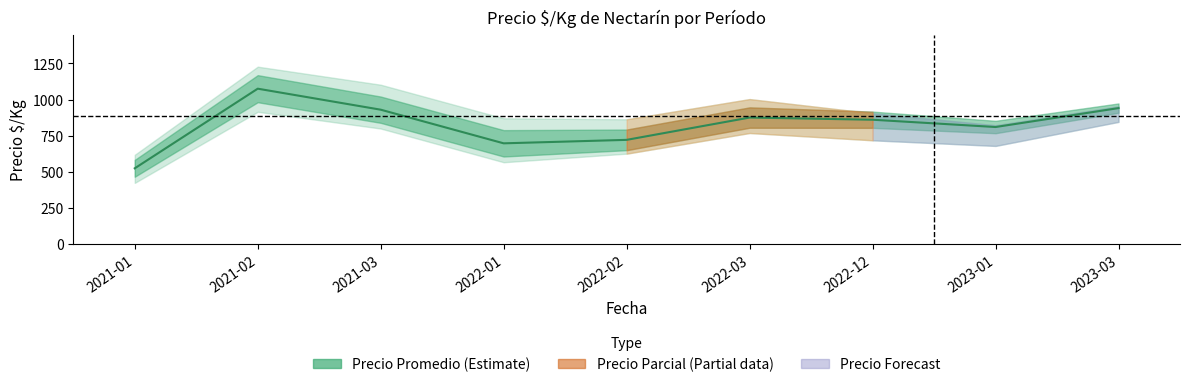

What is the greatest value displayed?

1075.0